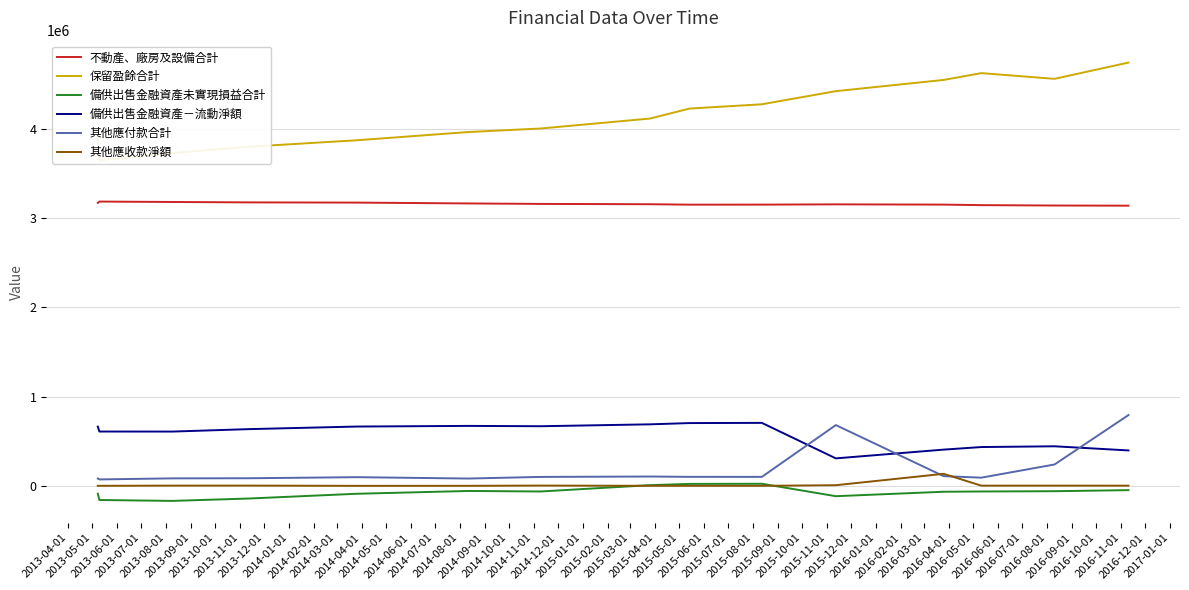

How many values in 備供出售金融資產未實現損益合計 are below zero?

12